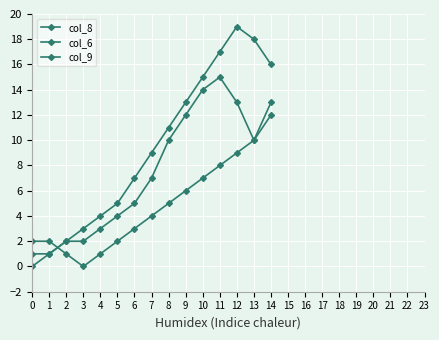

Between 4 and 8, which series saw the biggest shift?

col_8